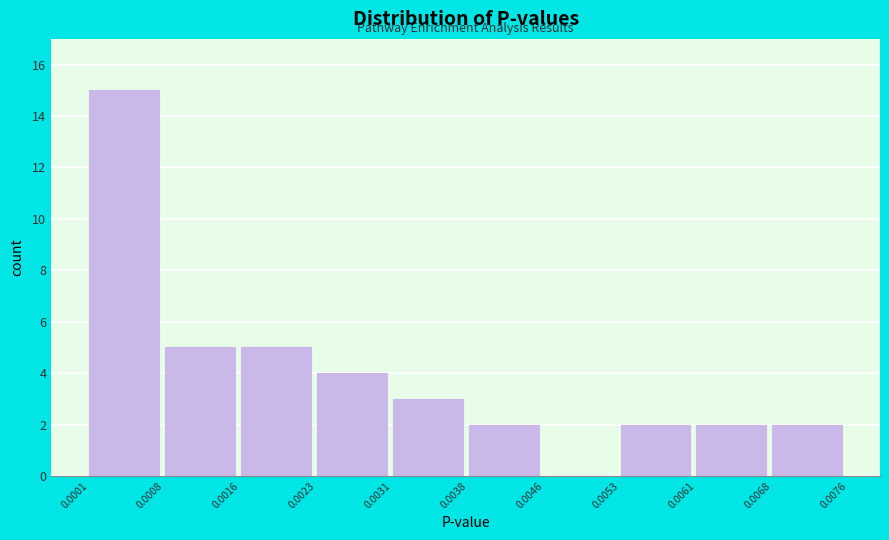

Reading left to right, transcribe this chart: for each bar, give the range it covers on the x-axis and its height. The values are not printed on the chart, so give them approximately, as read against the axis.

0.0001 to 0.0008: 15
0.0008 to 0.0016: 5
0.0016 to 0.0023: 5
0.0023 to 0.0031: 4
0.0031 to 0.0038: 3
0.0038 to 0.0046: 2
0.0046 to 0.0053: 0
0.0053 to 0.0061: 2
0.0061 to 0.0068: 2
0.0068 to 0.0076: 2